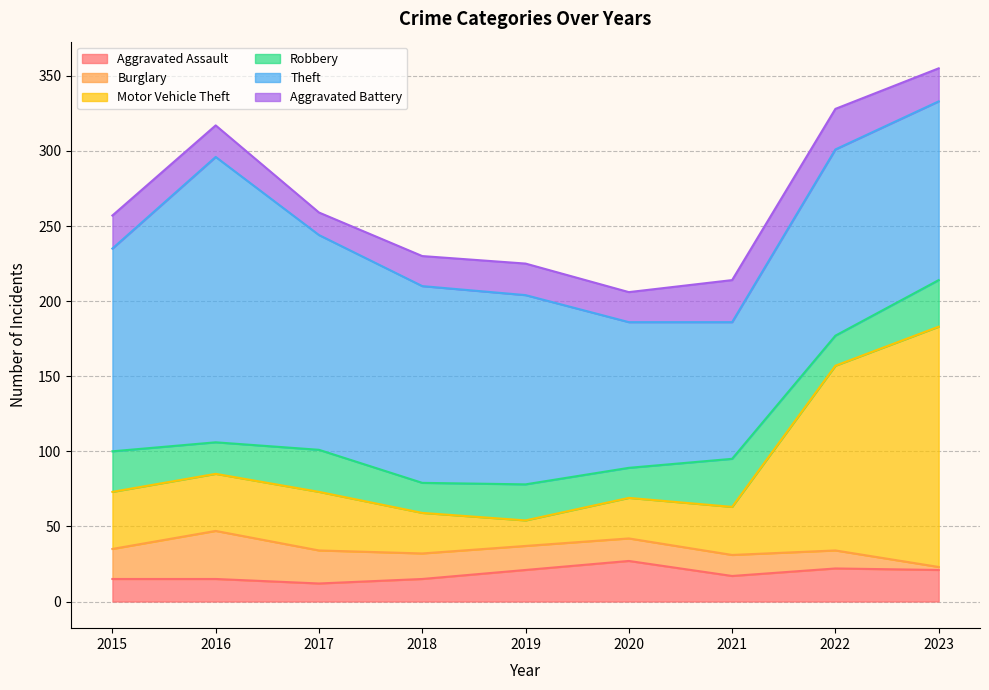

Which category has the lowest value across all series?

2023